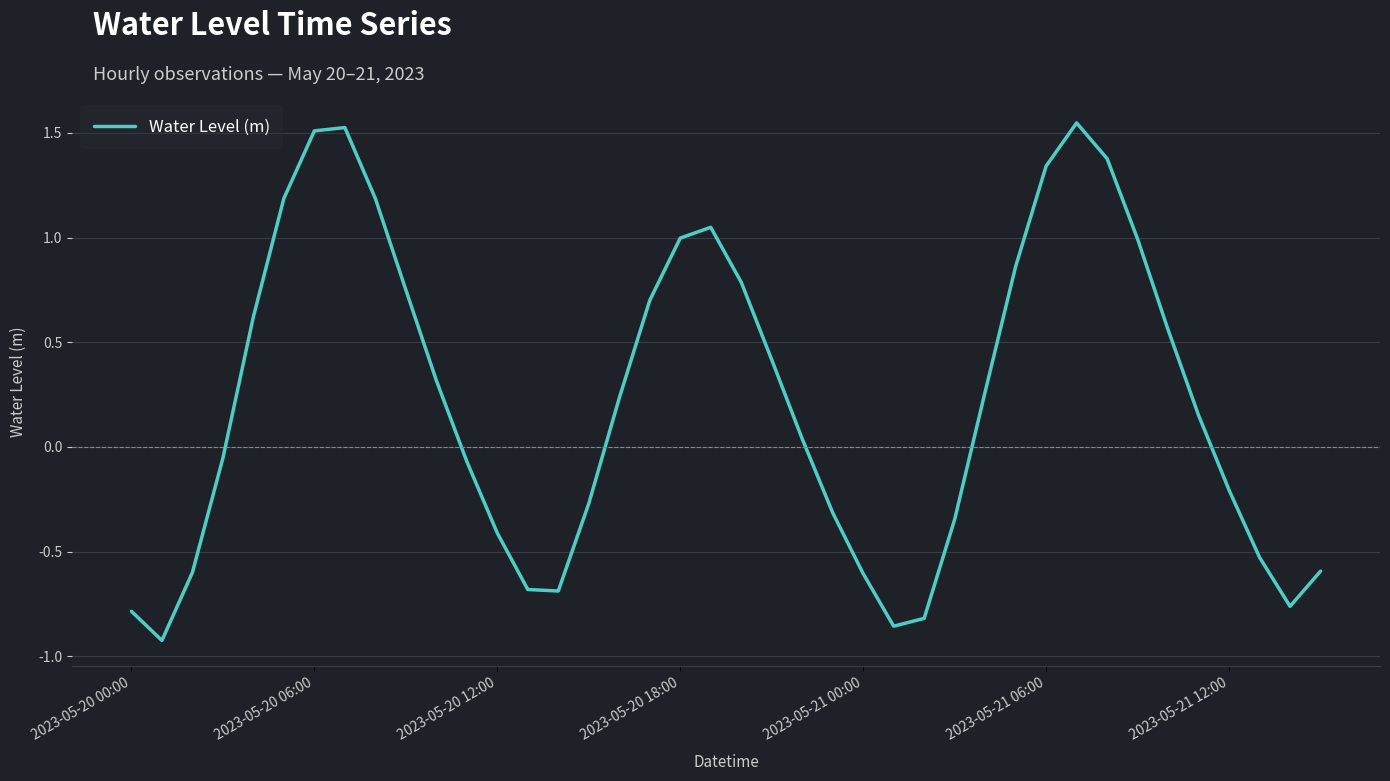

What is the minimum value shown in the chart?

-0.9